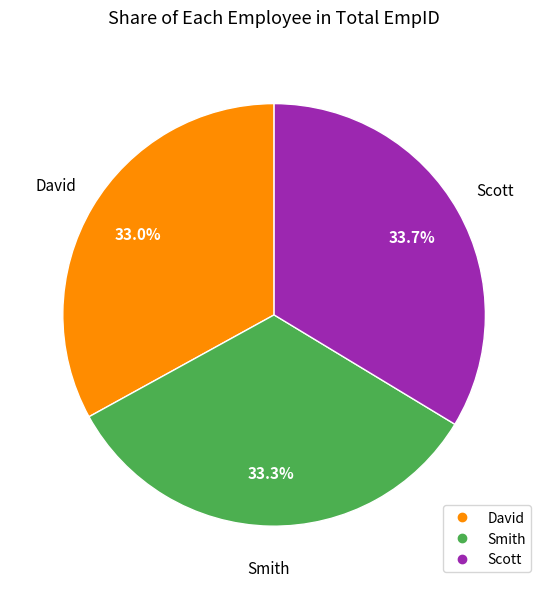

Approximately how many times larger is the value at Smith compared to David?

1.0